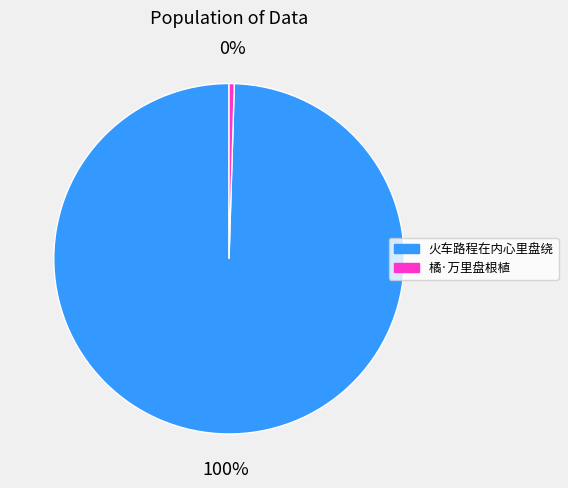

Does 橘·万里盘根植 represent more than half of the total?

No